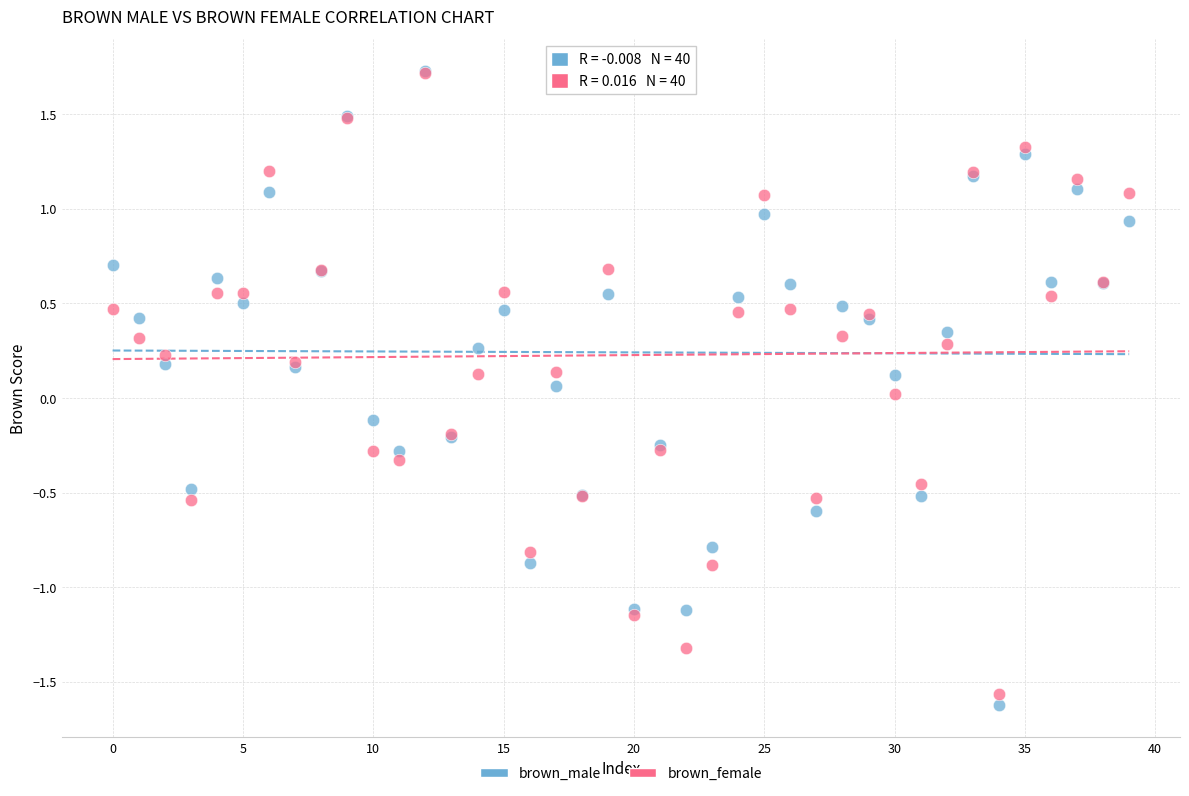

Which series contains the lowest Y value?

brown_male